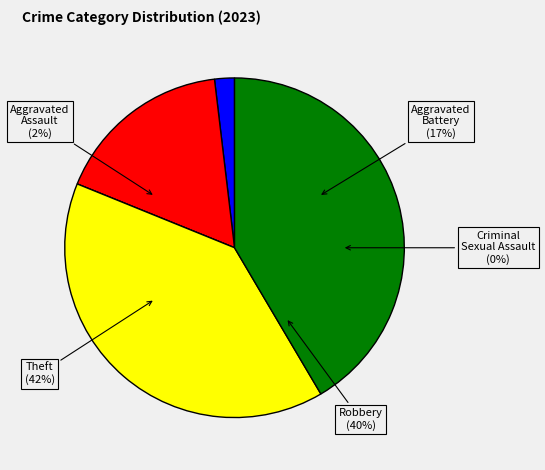

To the nearest percent, what is the difference between the largest and smallest slice percentages?

42%